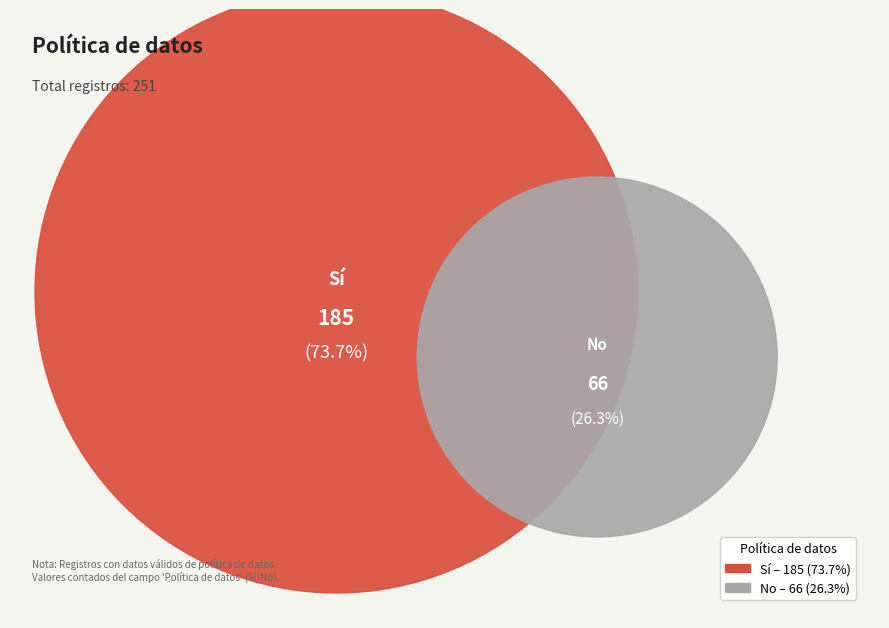

Which slice represents more than half of the pie?

Sí